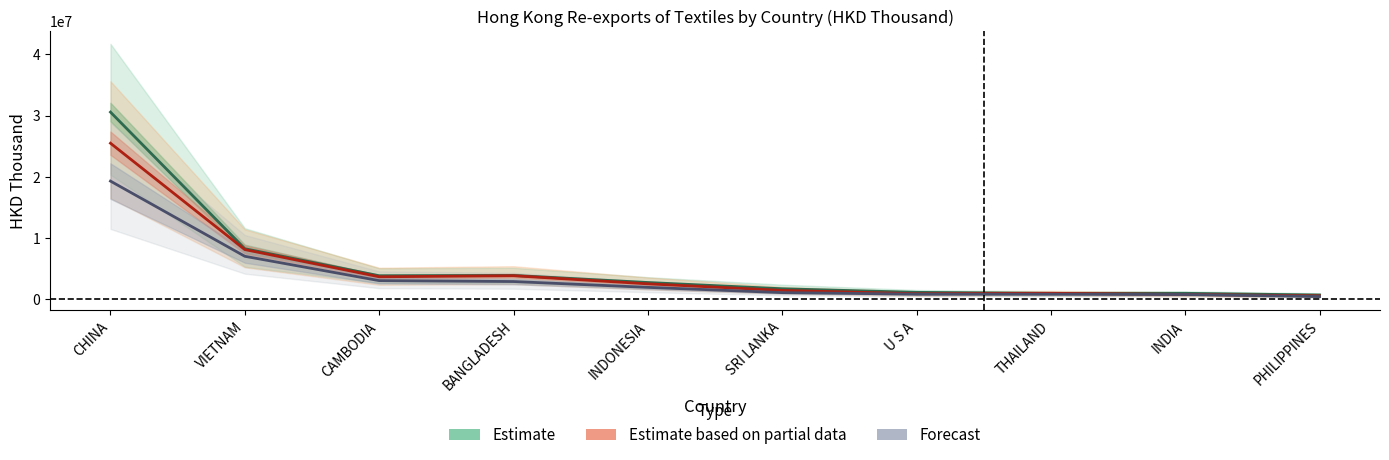

What is the label of the 10th point from the left?

PHILIPPINES